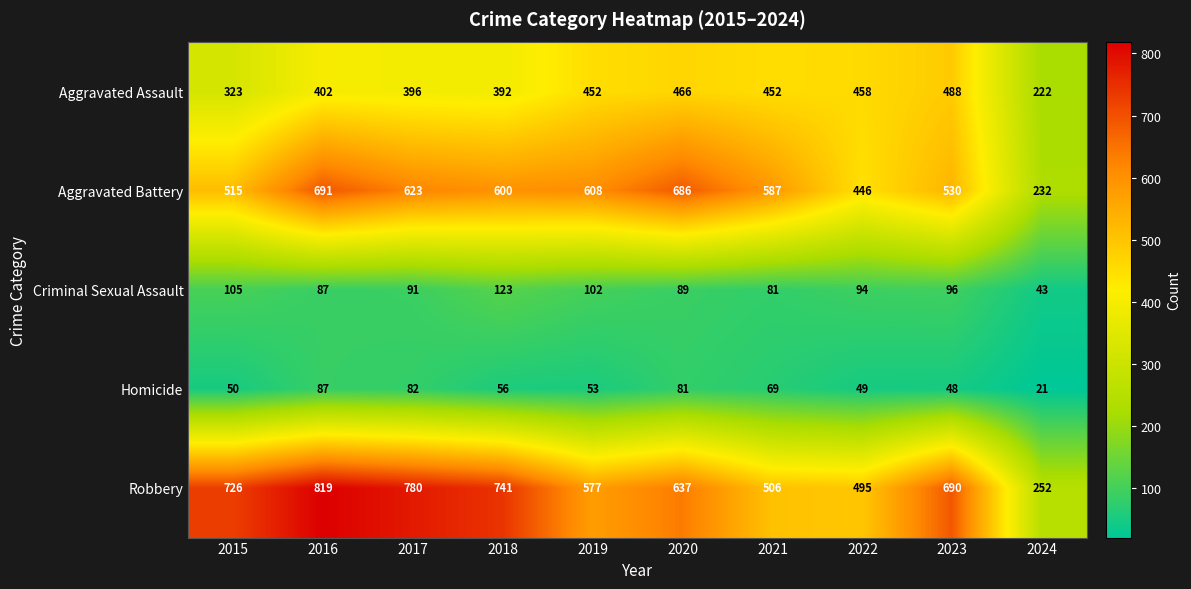

At which category is the sum across all series the highest?

2016